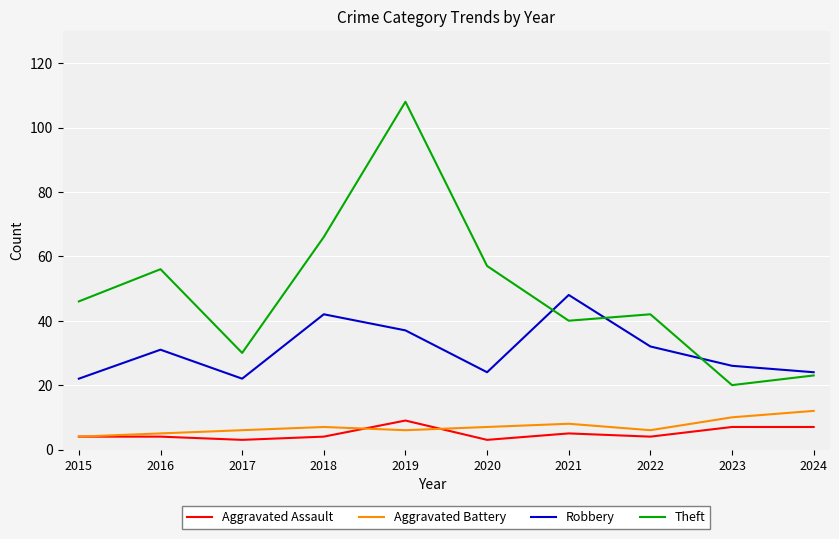

What value does the Theft series have at 2020, to the nearest 5?

55